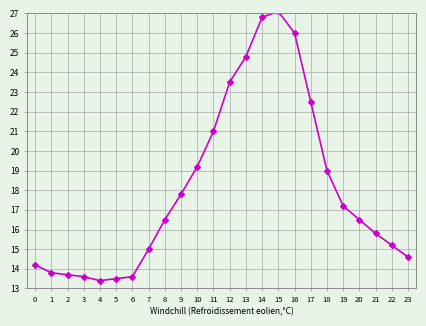

What is the approximate value at 22?

15.2